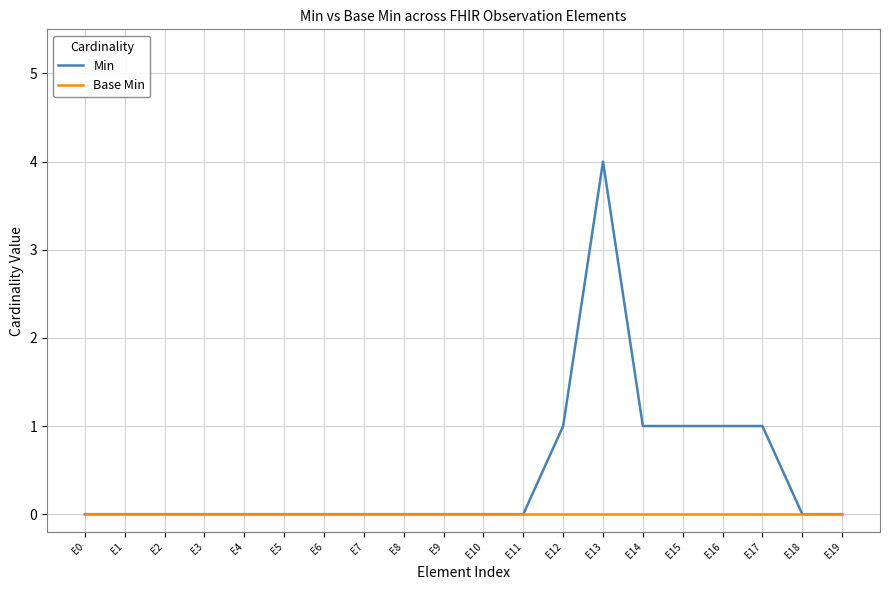

Which series has the largest range (max minus min)?

Min